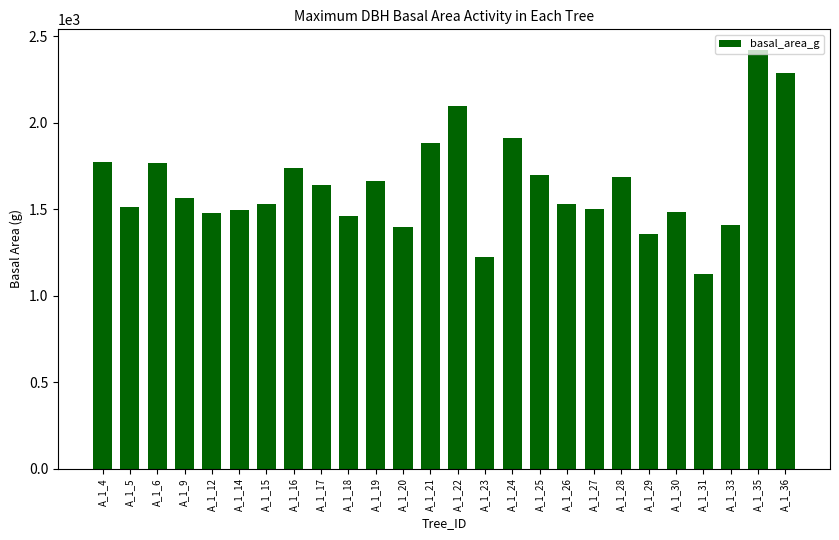

What is the smallest value displayed?

1128.2